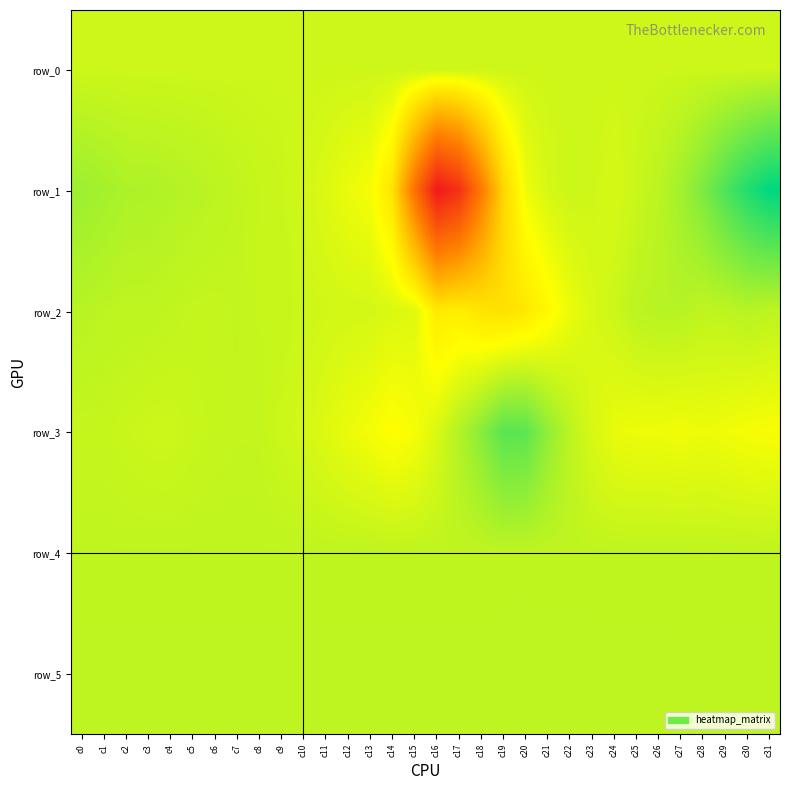

Which label corresponds to the largest value in the chart?

c31